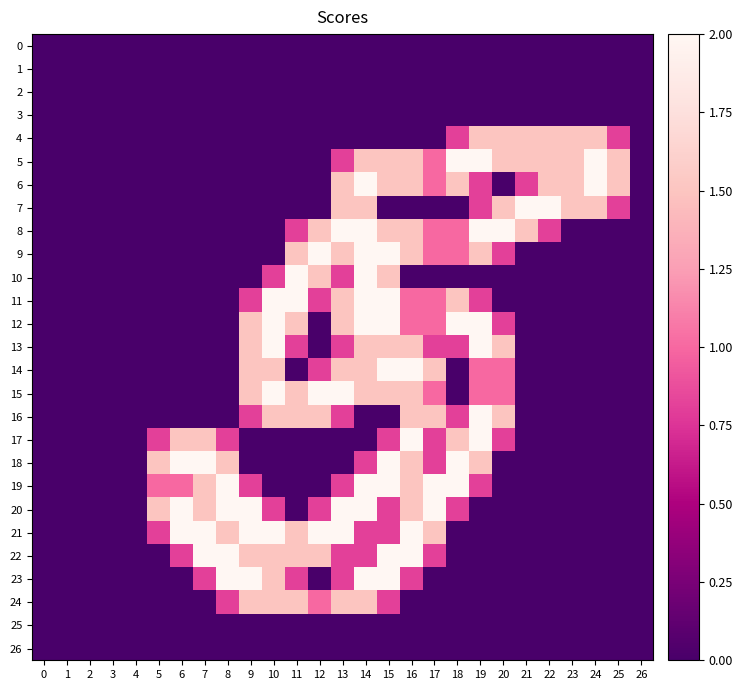

Which series has the widest spread of values?

5